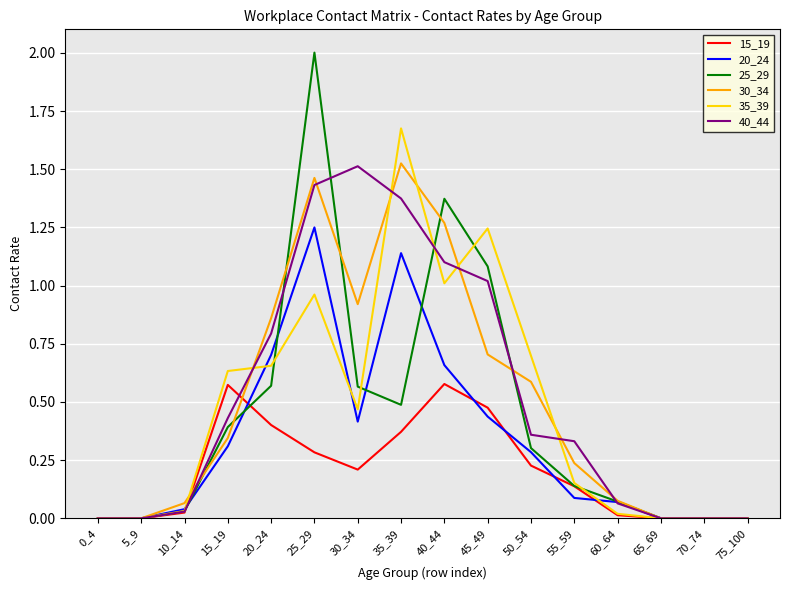

Which series has the largest range (max minus min)?

25_29